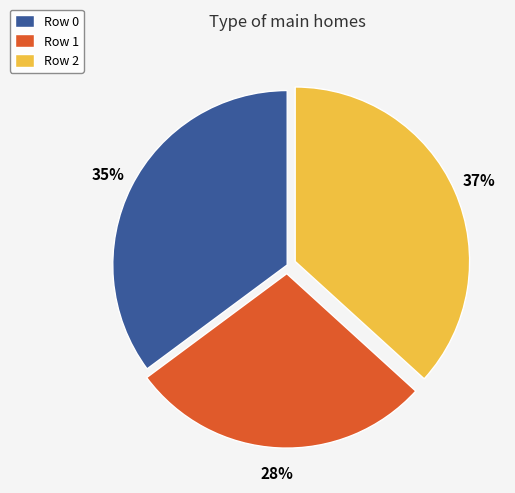

Does any single category account for the majority?

No